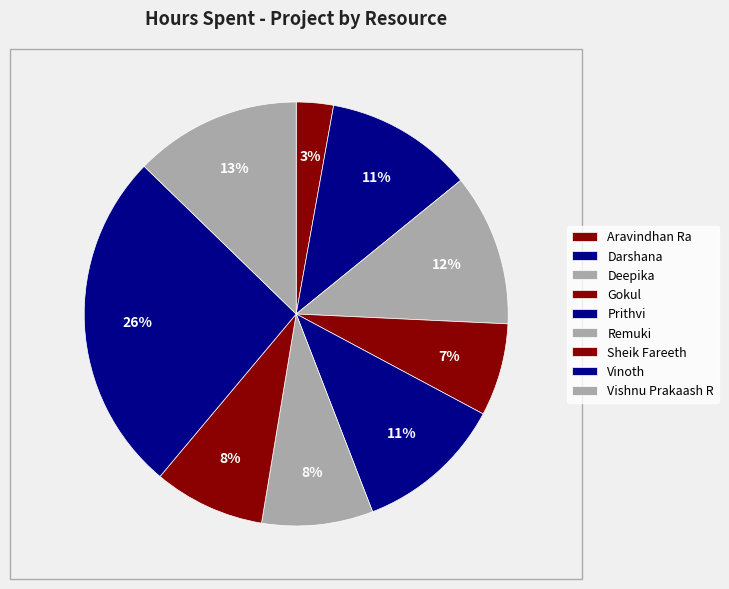

Which category has the biggest portion of the pie?

Vinoth